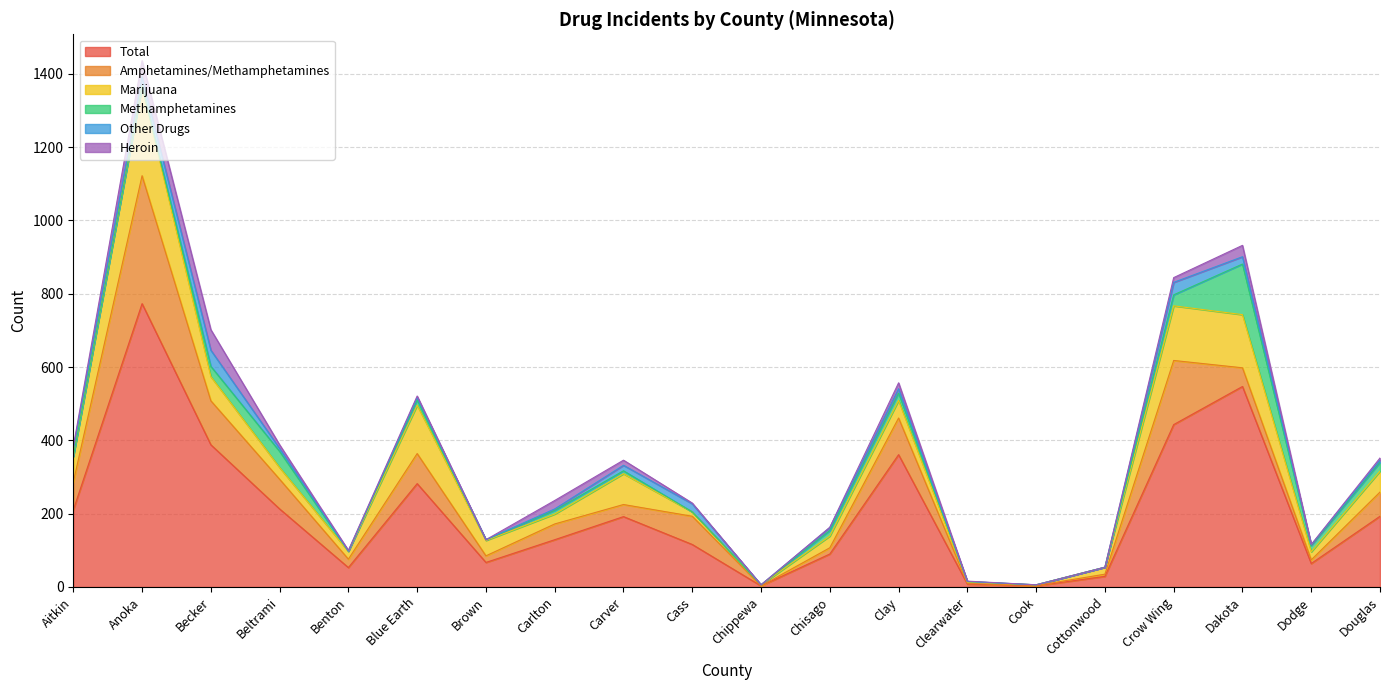

Which series has the largest total across all categories?

Total